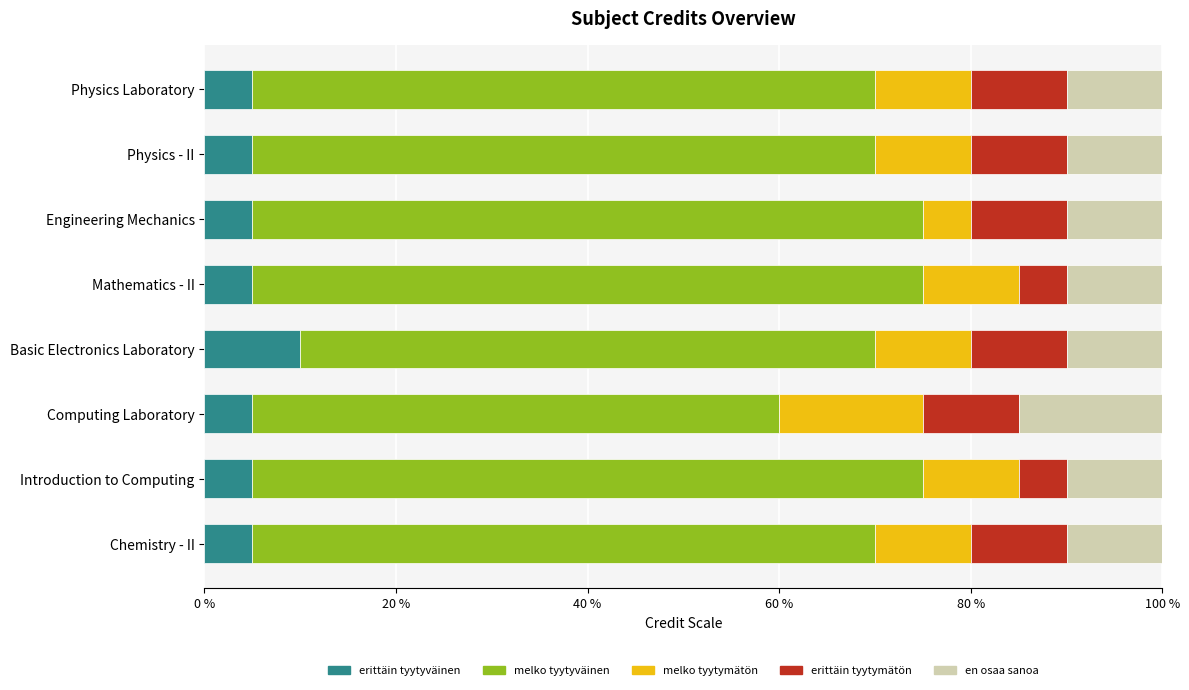

What are all the series names shown in the legend?

erittäin tyytyväinen, melko tyytyväinen, melko tyytymätön, erittäin tyytymätön, en osaa sanoa